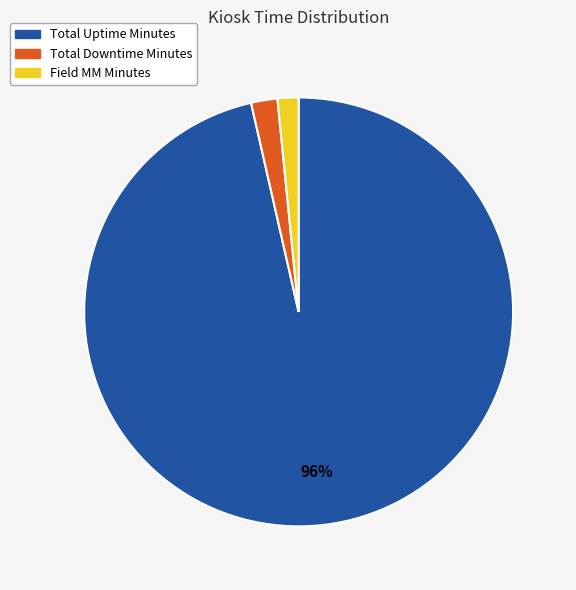

To the nearest percent, what is the average slice percentage?

33%